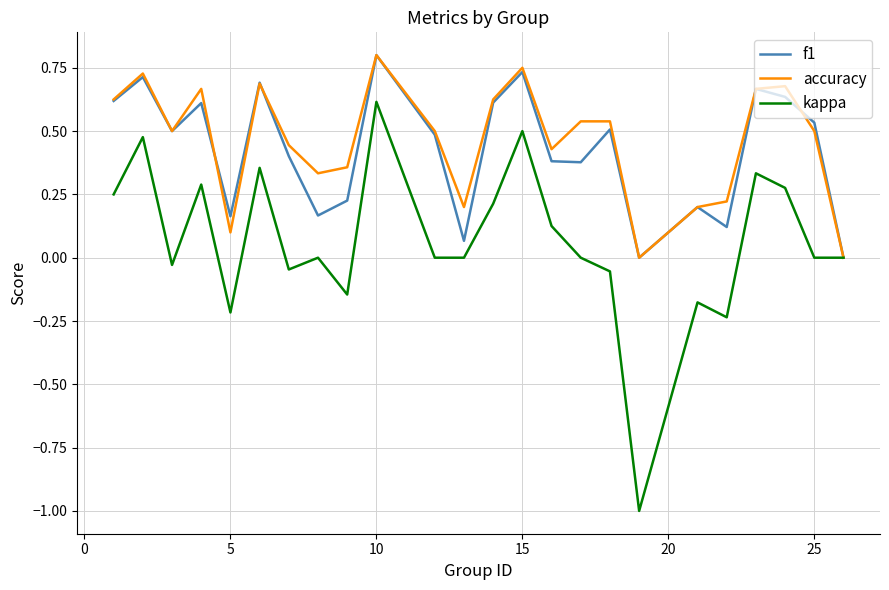

What is the smallest value displayed?

-1.0